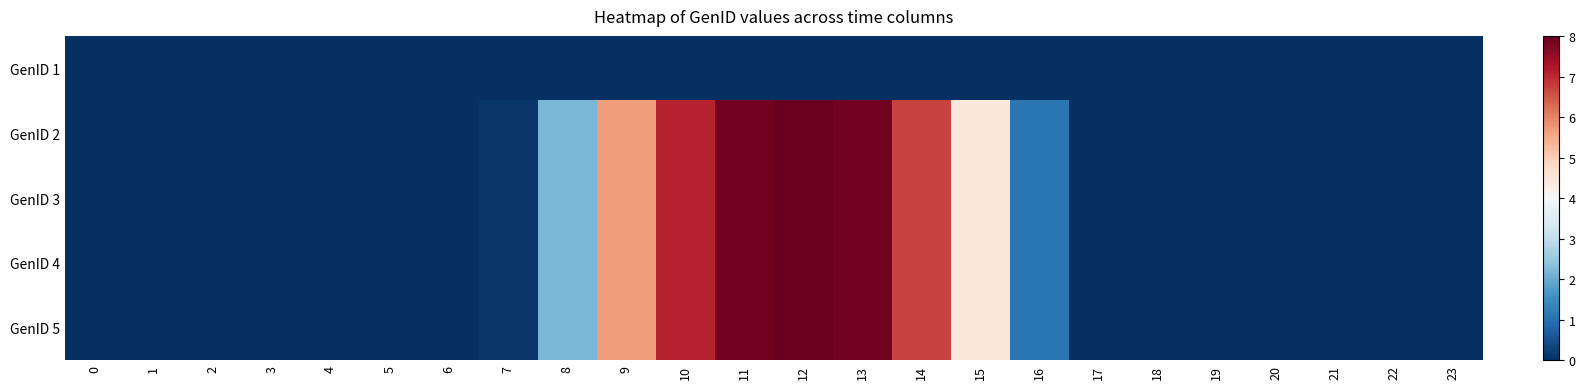

Reading left to right, extract all data points from this chart.

GenID 1: 0=0.0	1=0.0	2=0.0	3=0.0	4=0.0	5=0.0	6=0.0	7=0.0	8=0.0	9=0.0	10=0.0	11=0.0	12=0.0	13=0.0	14=0.0	15=0.0	16=0.0	17=0.0	18=0.0	19=0.0	20=0.0	21=0.0	22=0.0	23=0.0
GenID 2: 0=0.0	1=0.0	2=0.0	3=0.0	4=0.0	5=0.0	6=0.0	7=0.1	8=2.2	9=5.7	10=7.1	11=7.9	12=8.0	13=7.9	14=6.7	15=4.4	16=1.1	17=0.0	18=0.0	19=0.0	20=0.0	21=0.0	22=0.0	23=0.0
GenID 3: 0=0.0	1=0.0	2=0.0	3=0.0	4=0.0	5=0.0	6=0.0	7=0.1	8=2.2	9=5.7	10=7.1	11=7.9	12=8.0	13=7.9	14=6.7	15=4.4	16=1.1	17=0.0	18=0.0	19=0.0	20=0.0	21=0.0	22=0.0	23=0.0
GenID 4: 0=0.0	1=0.0	2=0.0	3=0.0	4=0.0	5=0.0	6=0.0	7=0.1	8=2.2	9=5.7	10=7.1	11=7.9	12=8.0	13=7.9	14=6.7	15=4.4	16=1.1	17=0.0	18=0.0	19=0.0	20=0.0	21=0.0	22=0.0	23=0.0
GenID 5: 0=0.0	1=0.0	2=0.0	3=0.0	4=0.0	5=0.0	6=0.0	7=0.1	8=2.2	9=5.7	10=7.1	11=7.9	12=8.0	13=7.9	14=6.7	15=4.4	16=1.1	17=0.0	18=0.0	19=0.0	20=0.0	21=0.0	22=0.0	23=0.0